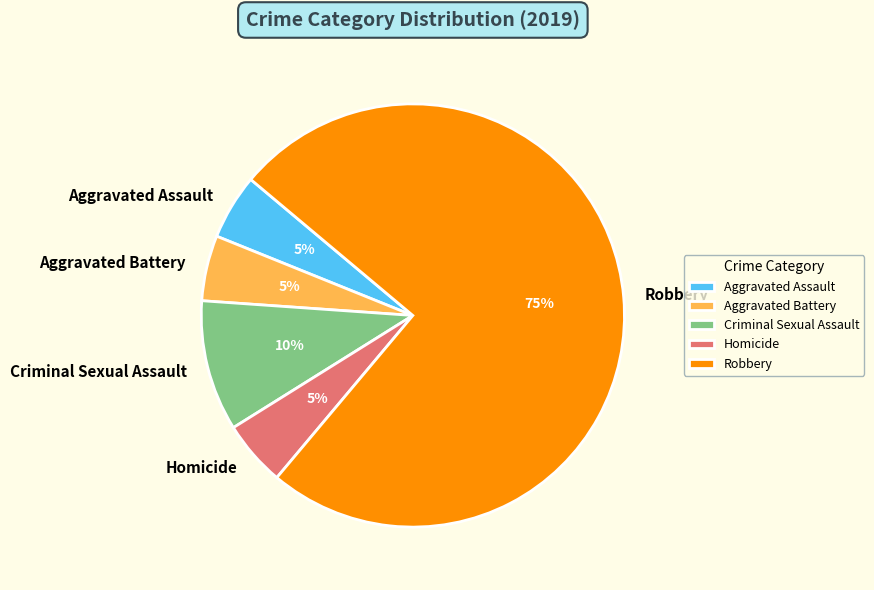

Is it true that Criminal Sexual Assault is 1% of the pie?

False